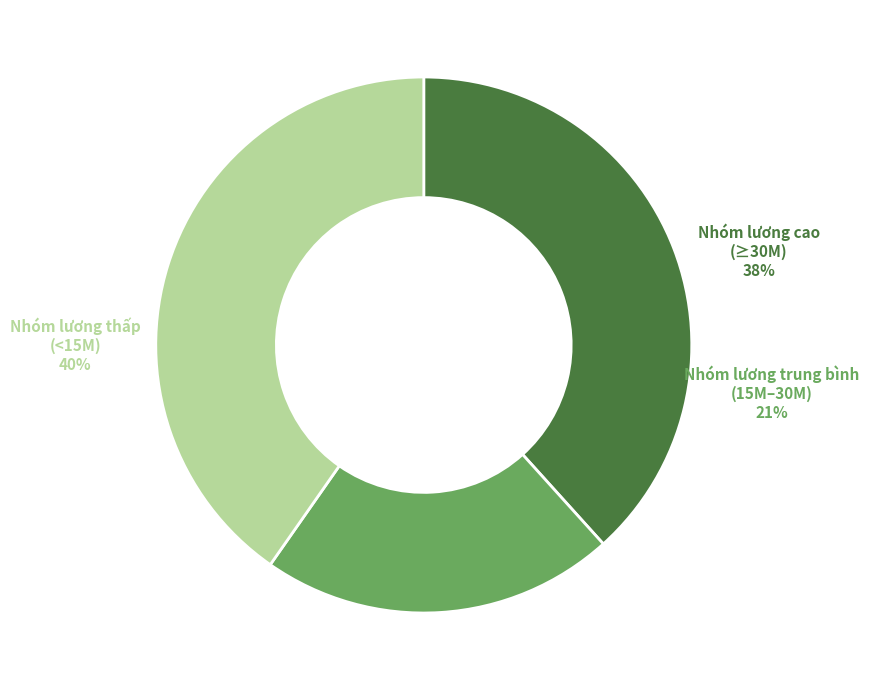

Is 32 the majority of the pie?

No